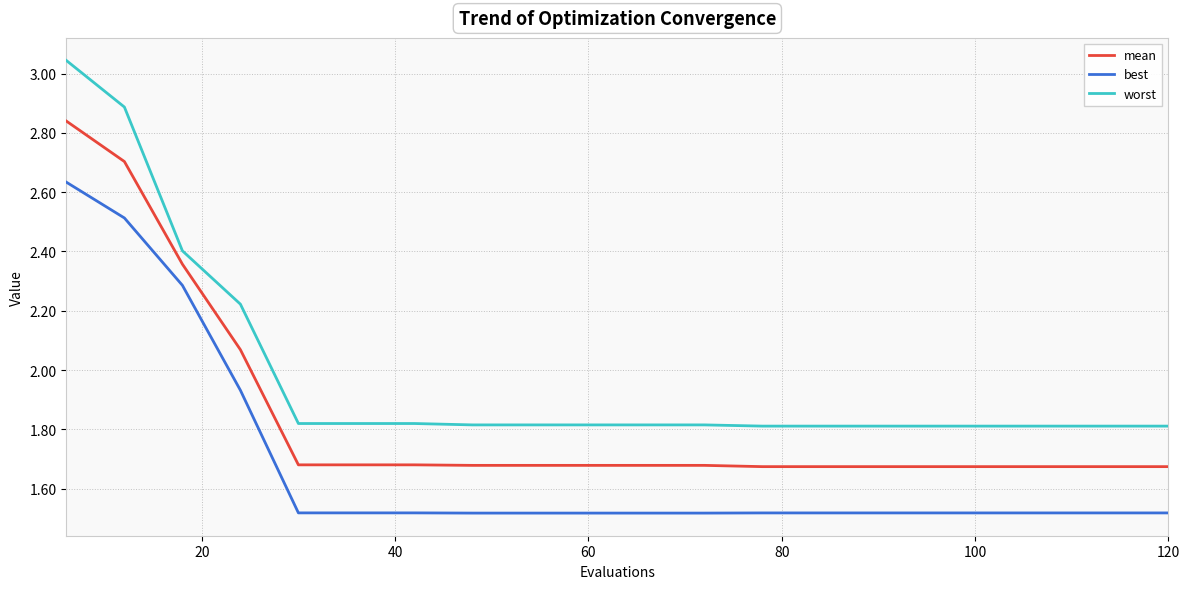

List the series in order of their peak value, lowest first.

best, mean, worst